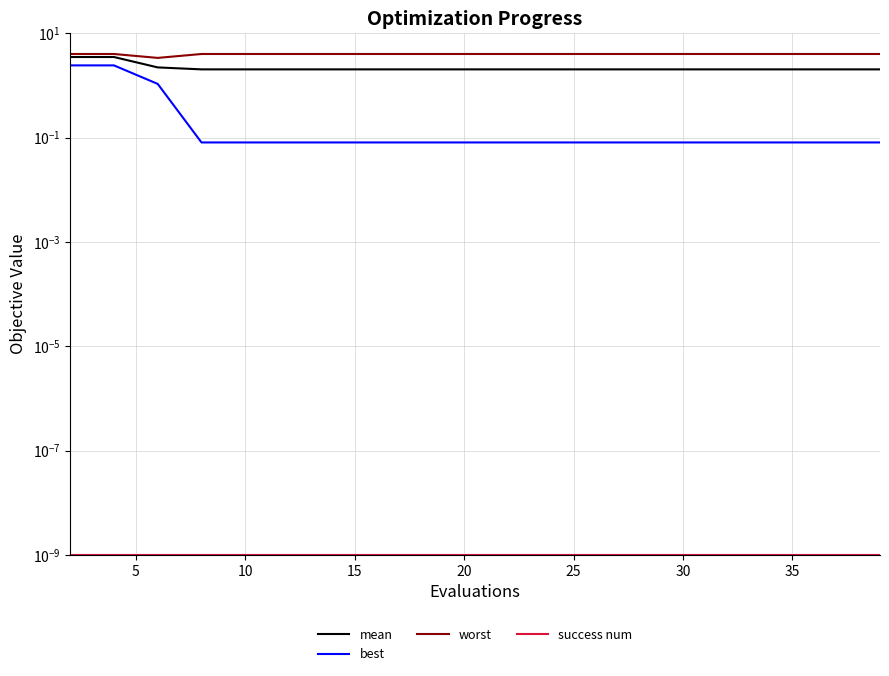

Is it true that mean equals 3.2 at 18?

False